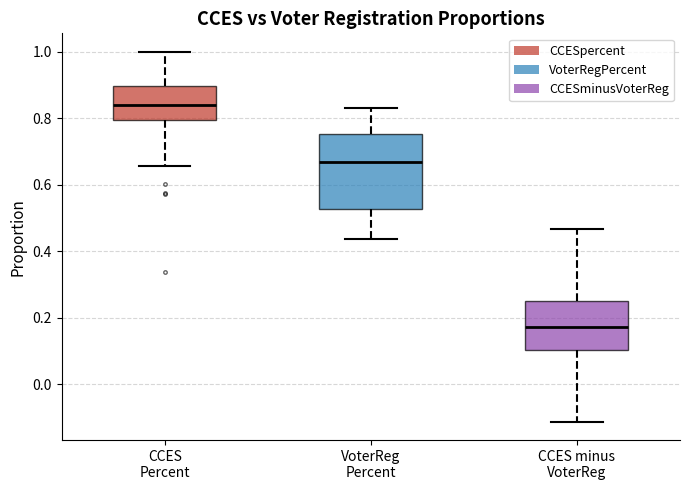

Reading left to right, transcribe this box plot: for each box, give where its median line is, the range the box spans, and where its two whiskers end, as read against the y-axis. The values are not printed on the chart, so give them approximately, as read against the axis.

CCES Percent: median 0.84, box 0.80 to 0.90, whiskers 0.66 to 1.00
VoterReg Percent: median 0.66, box 0.52 to 0.76, whiskers 0.44 to 0.82
CCES minus VoterReg: median 0.18, box 0.10 to 0.26, whiskers -0.12 to 0.46